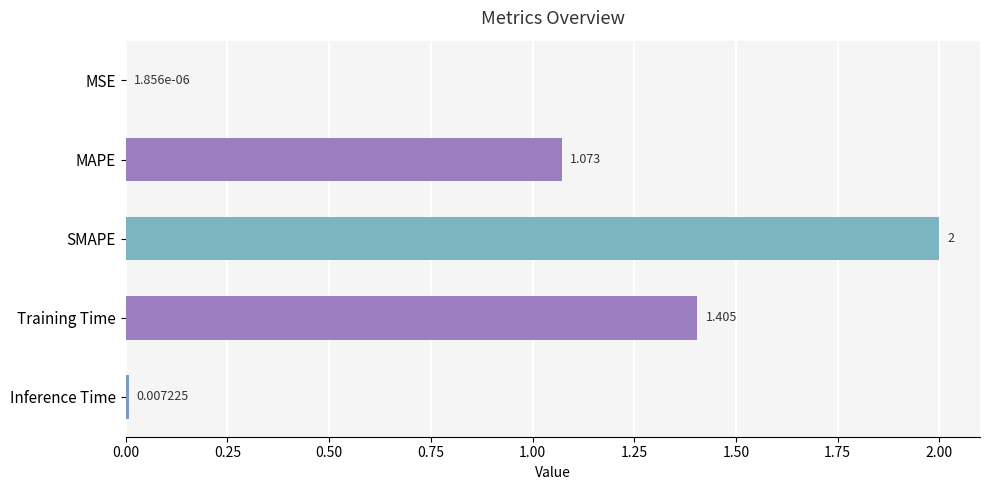

At which label is the value closest to 1?

MAPE